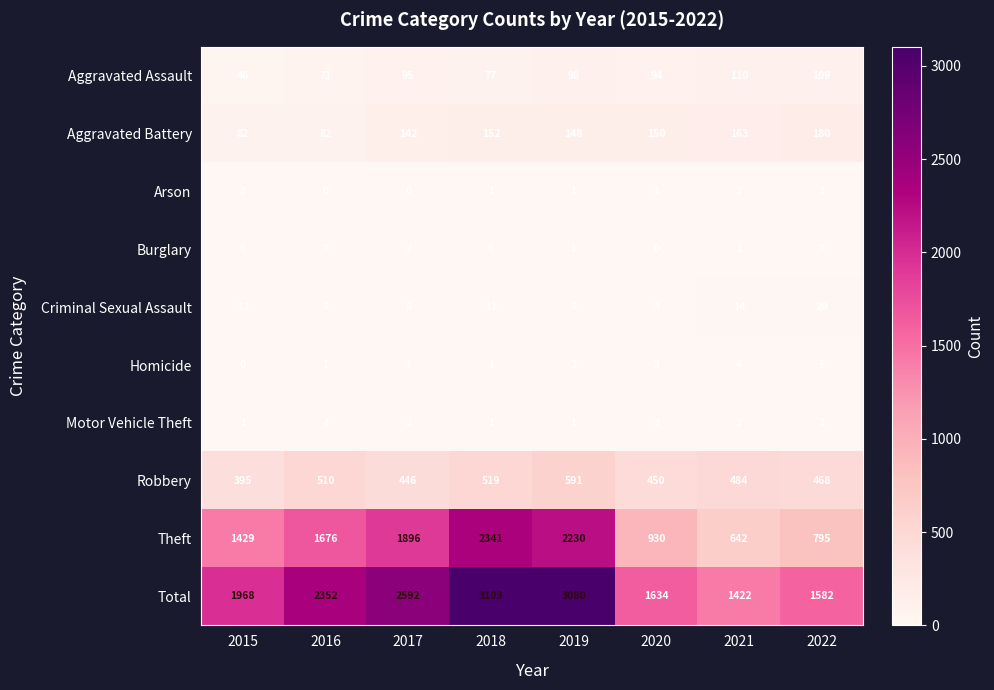

List the series in order of their peak value, lowest first.

Burglary, Arson, Motor Vehicle Theft, Homicide, Criminal Sexual Assault, Aggravated Assault, Aggravated Battery, Robbery, Theft, Total